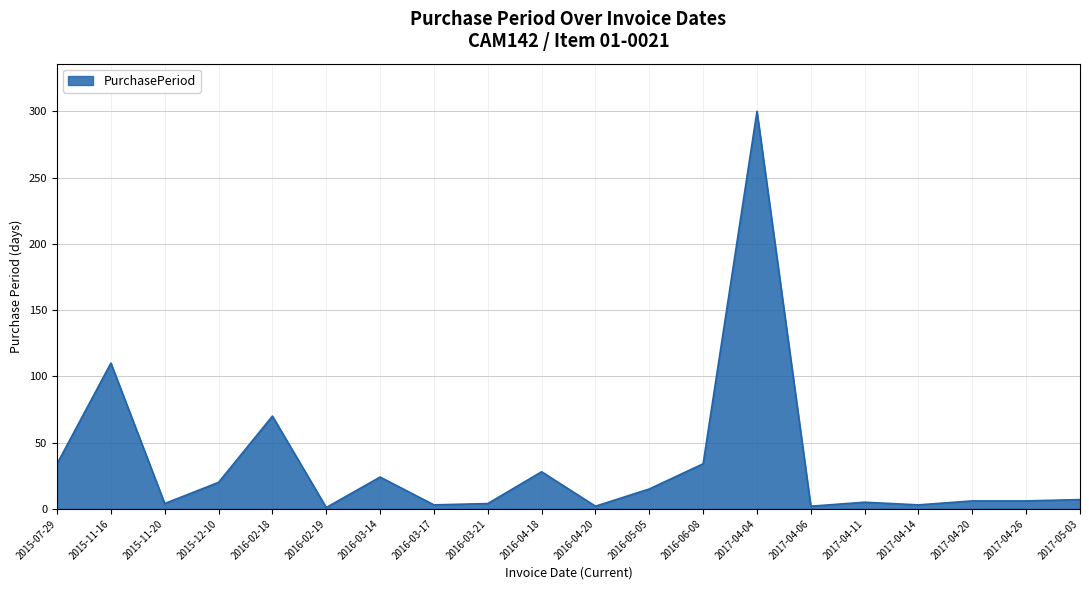

Does the chart display data point markers on the line(s)?

No